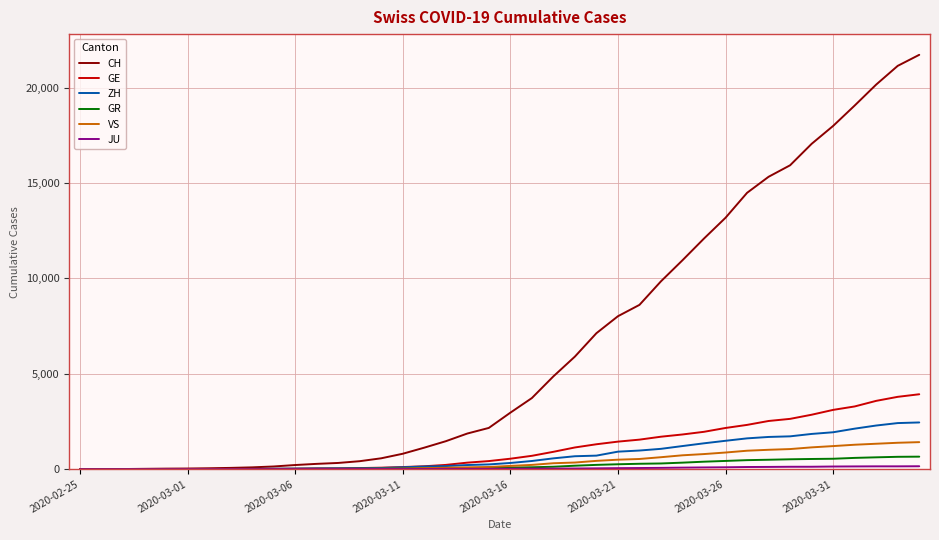

What is the maximum value for ZH?

2450